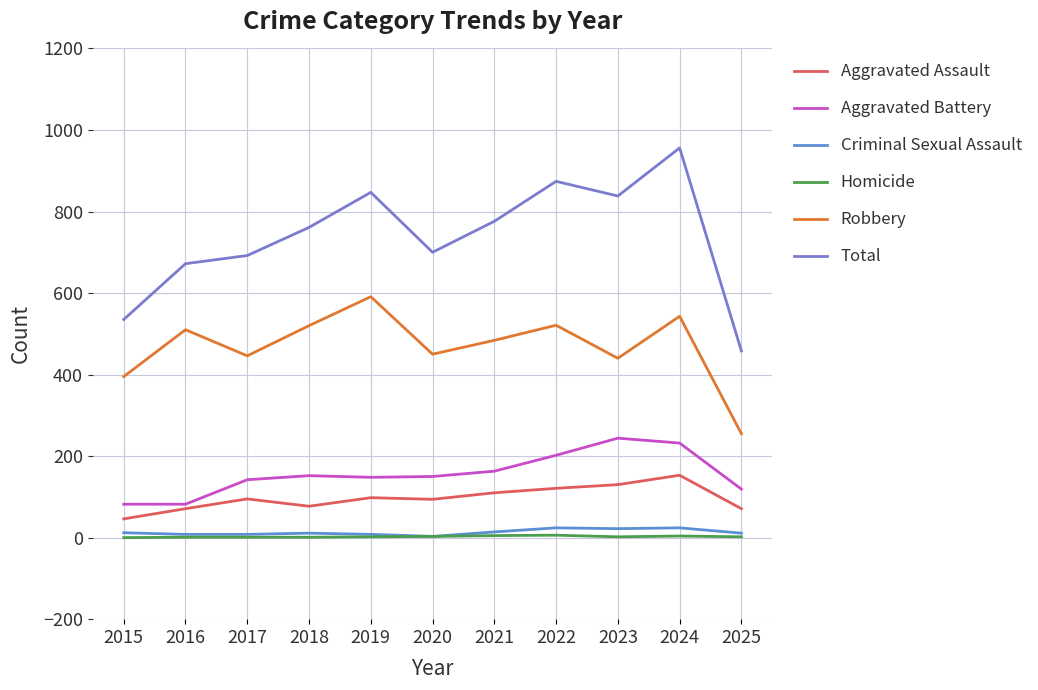

Is it true that Criminal Sexual Assault equals 18 at 2018?

False